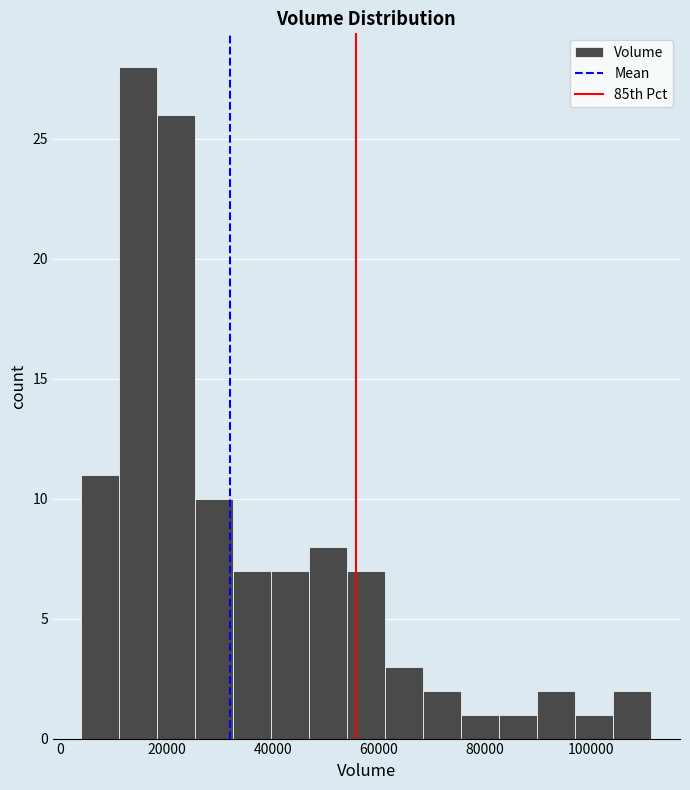

Around what value on the x-axis is the tallest bar? Give the approximate position of its centre, as read against the axis.

14000